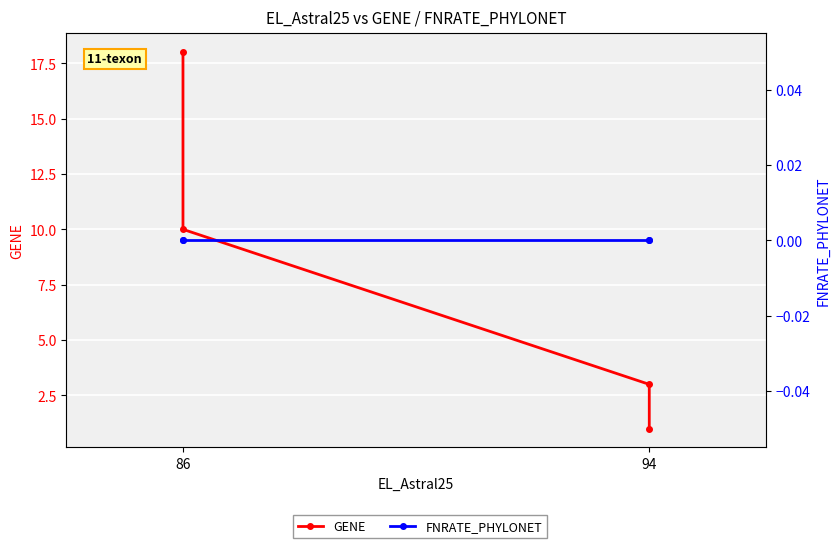

True or false: FNRATE_PHYLONET and GENE cross at least once.

False